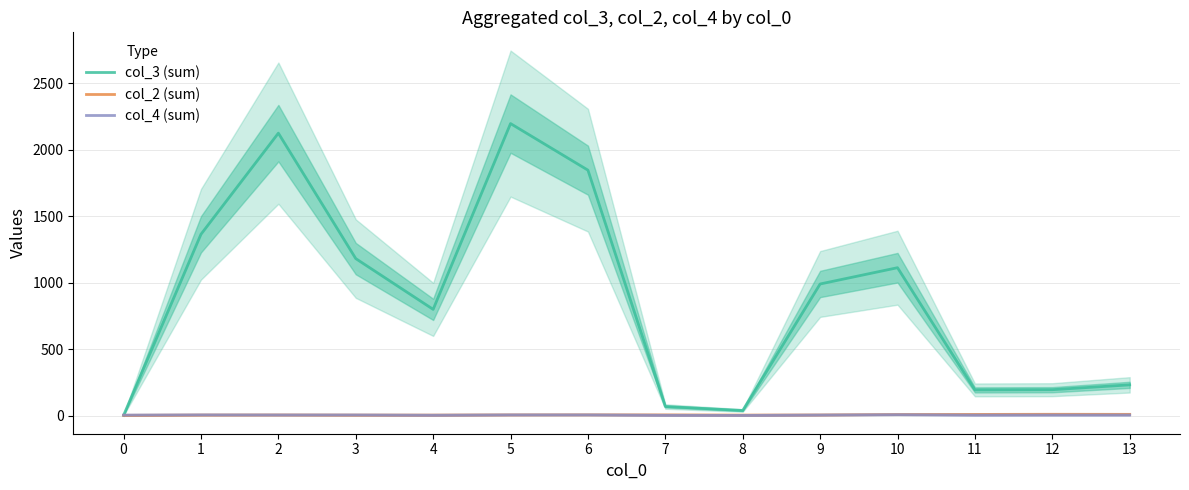

True or false: col_2 (sum) has a value of 5.0 at 9.

True